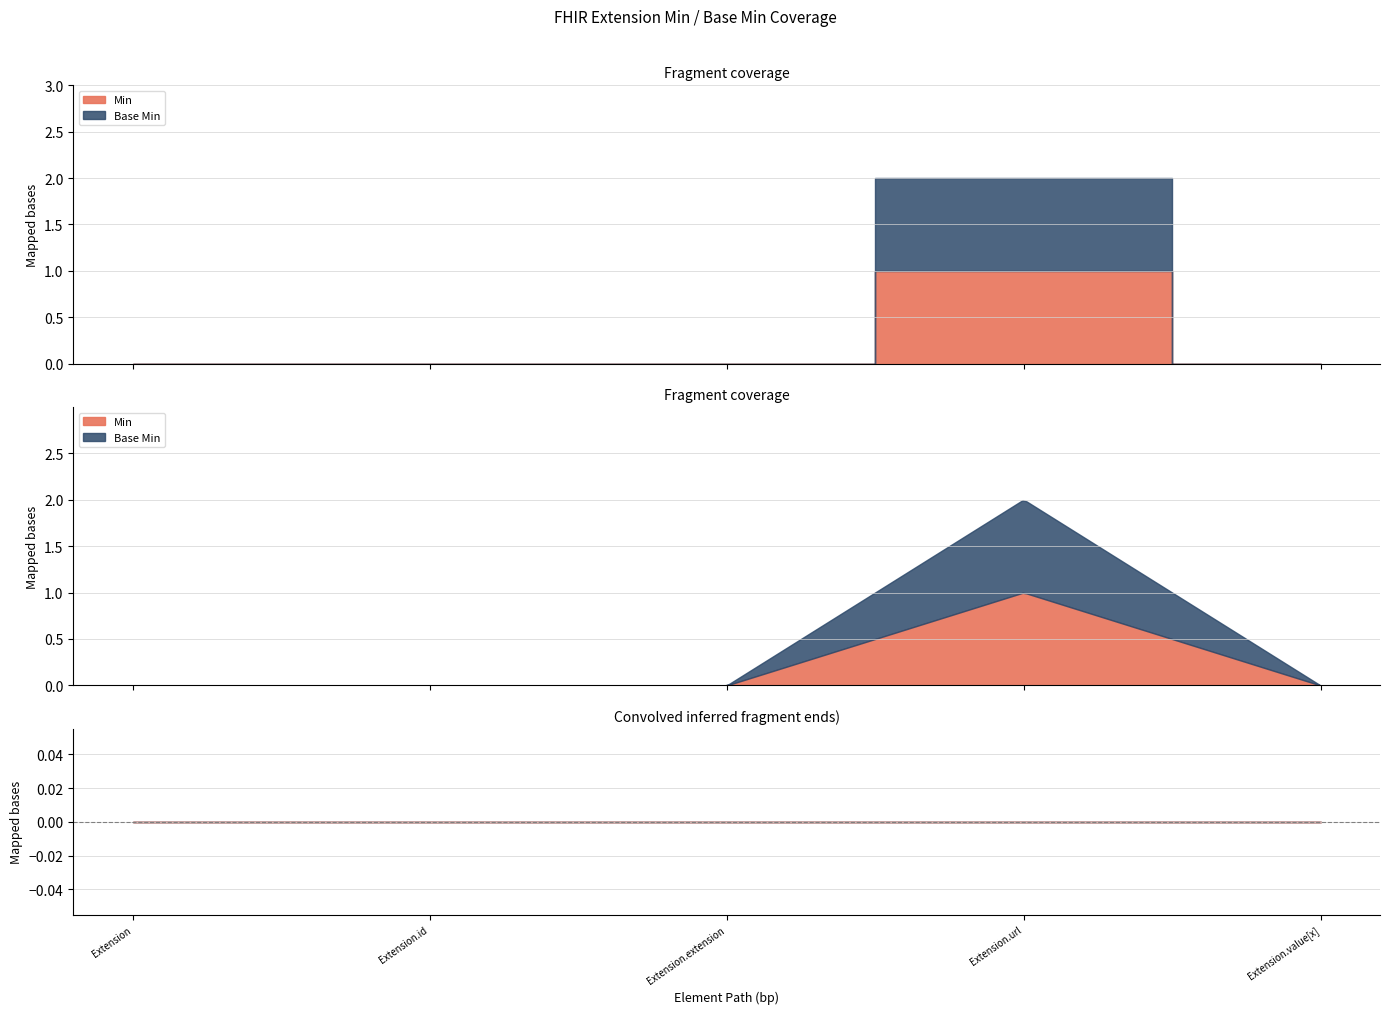

True or false: Min and Base Min intersect in this chart.

False